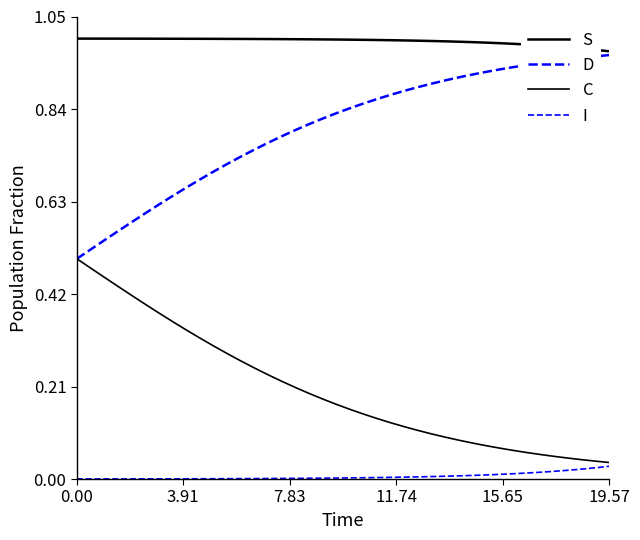

Does the chart have visible grid lines?

No